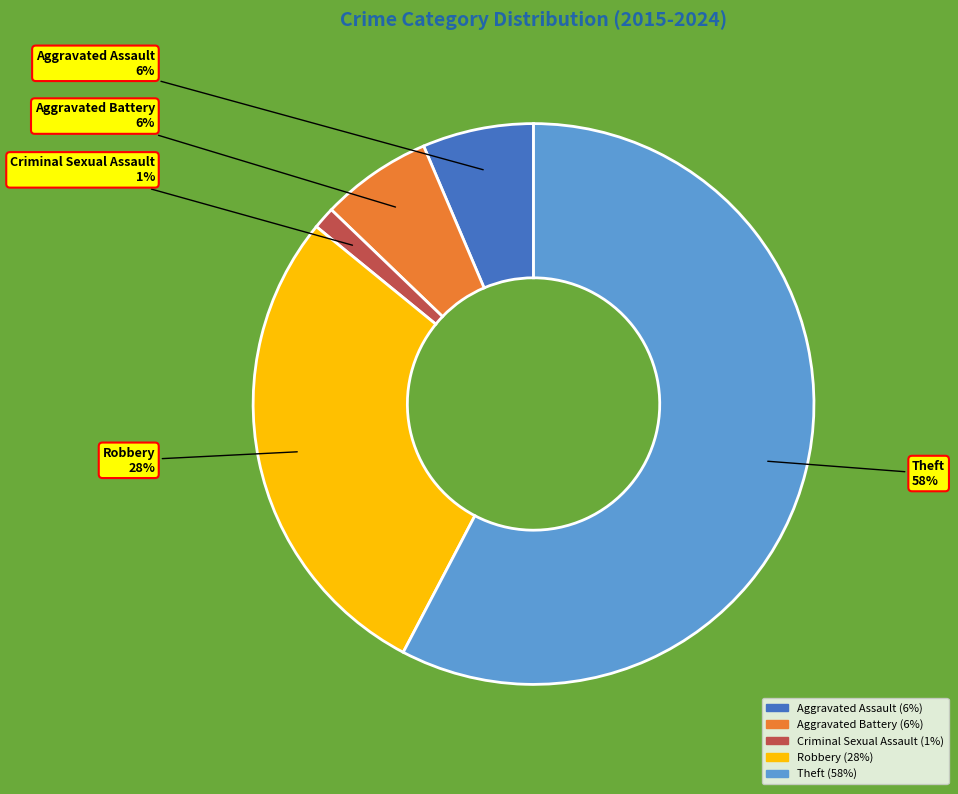

To the nearest percent, what is the average slice percentage?

20%